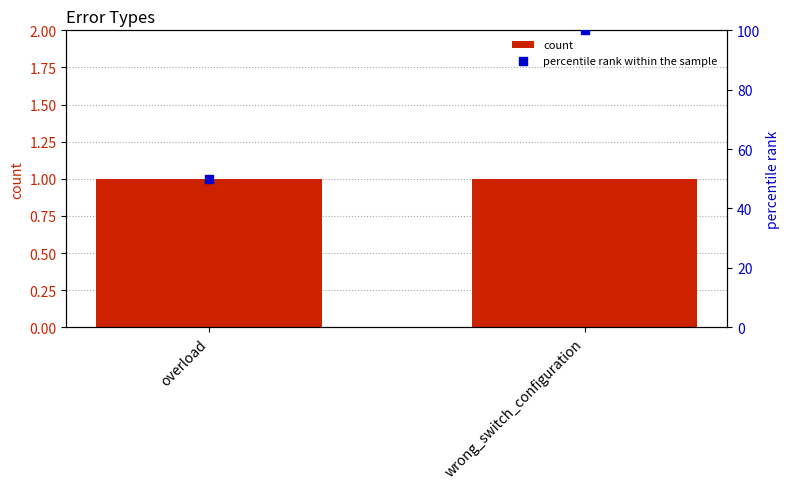

At how many categories does at least one series exceed 10?

2